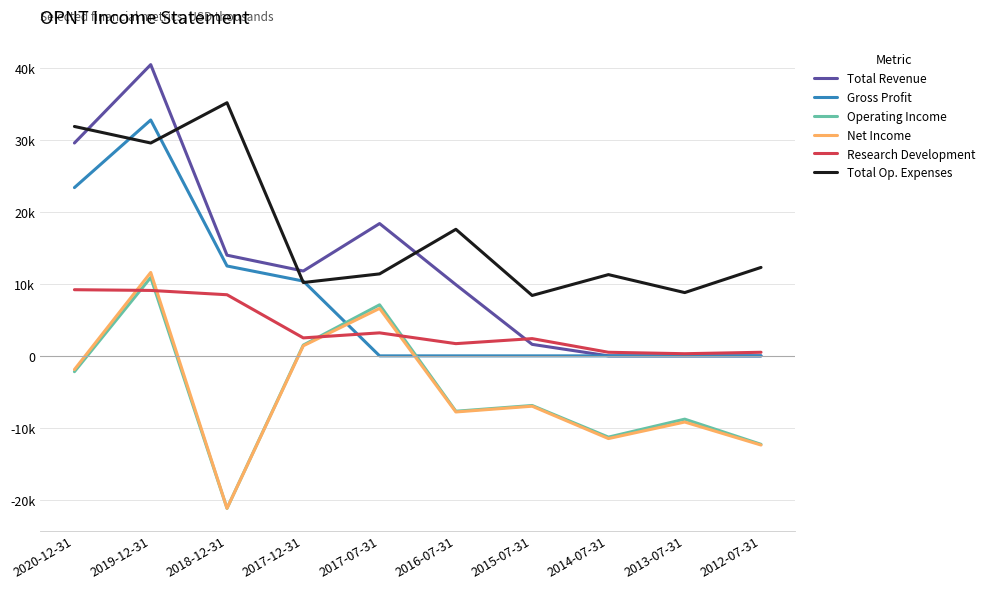

Is this an area chart (filled region under the line)?

No